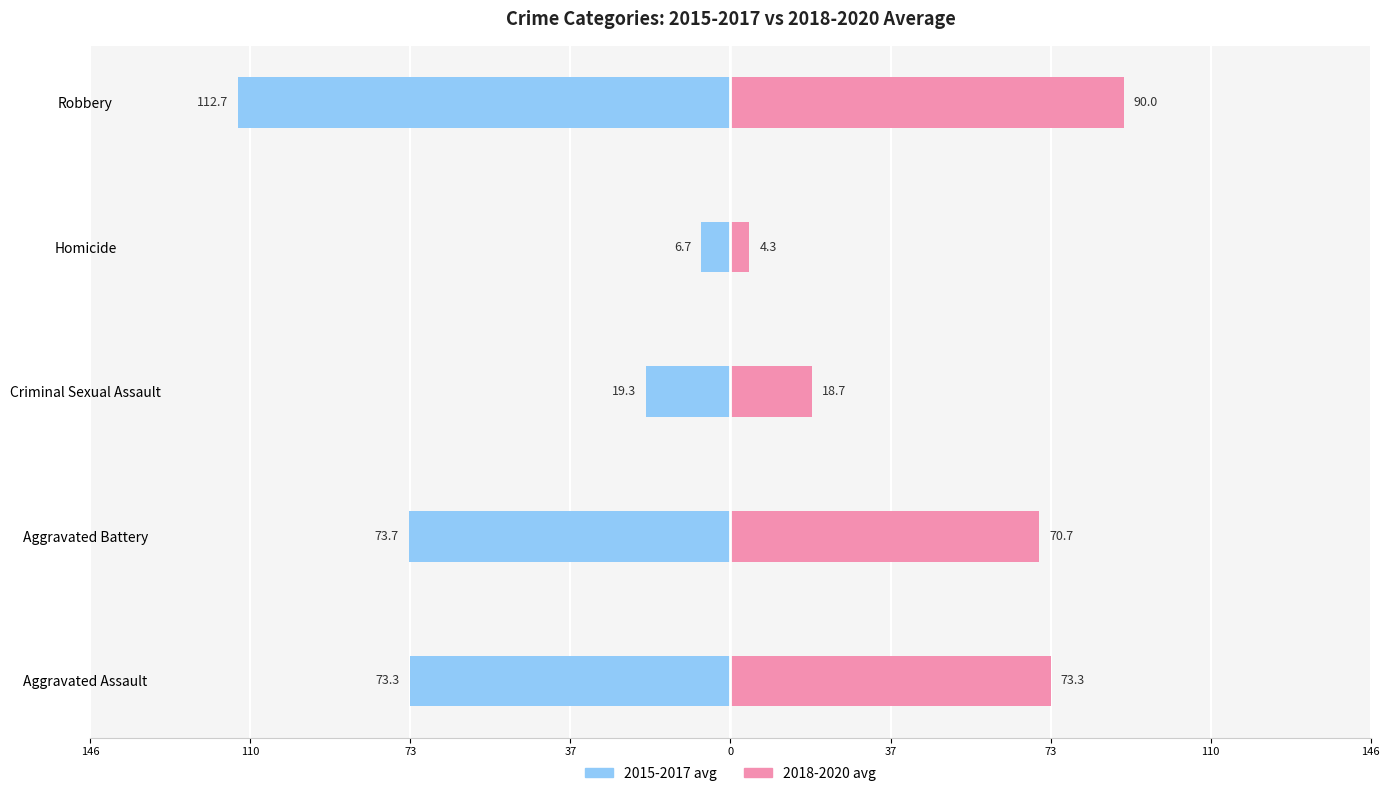

Between Aggravated Battery and Criminal Sexual Assault, which is larger?

Criminal Sexual Assault